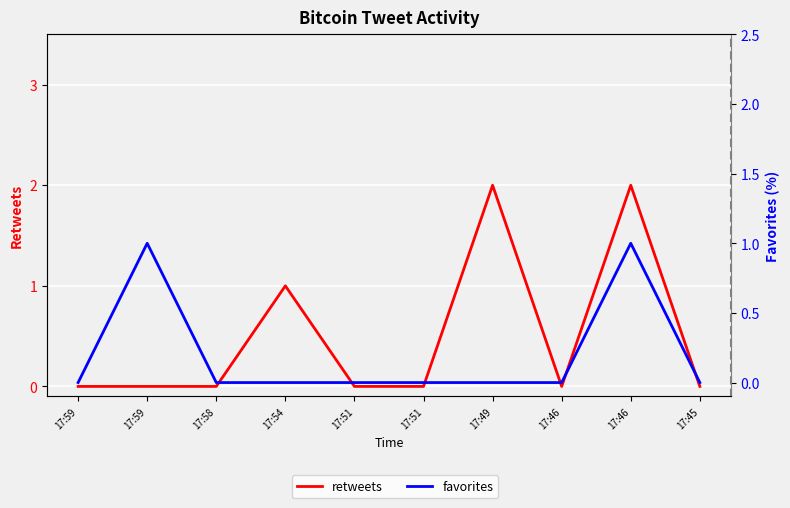

What are all the series names shown in the legend?

retweets, favorites